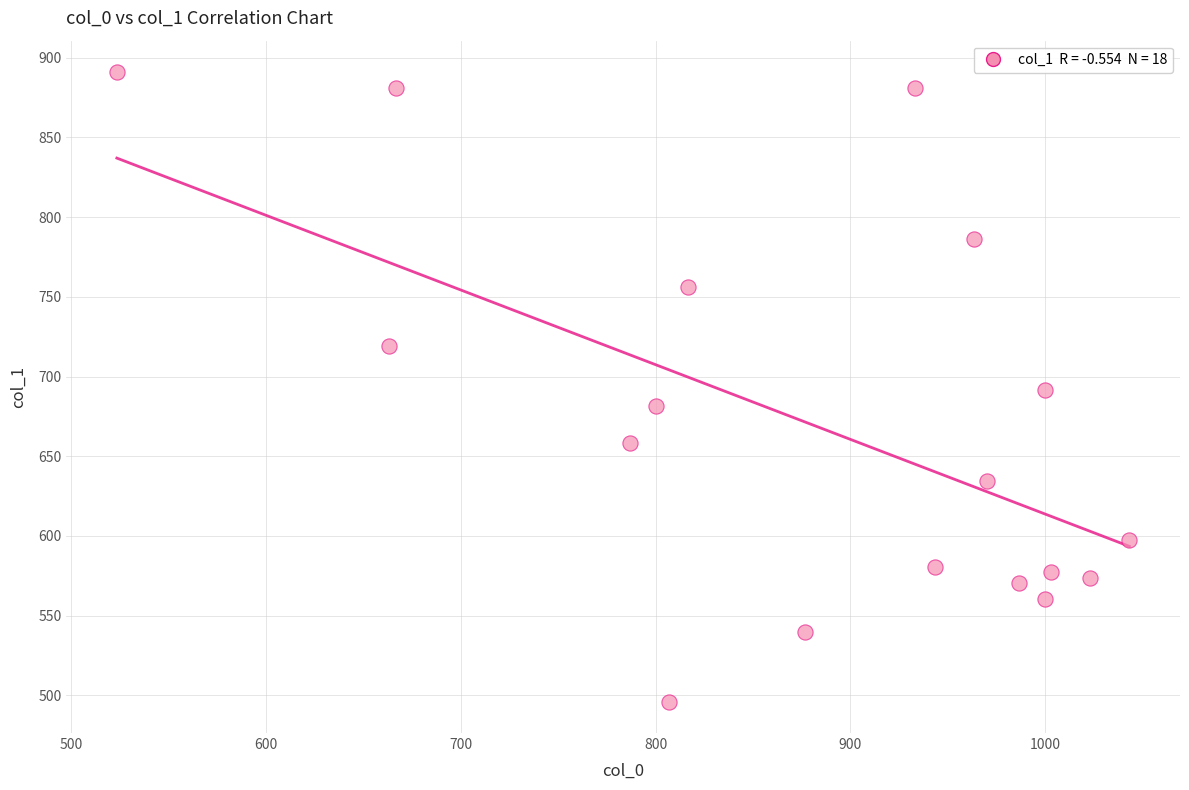

What is the range of X values (max minus min)?

520.0